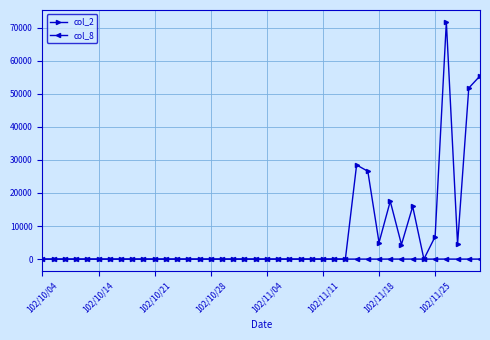

At how many categories does at least one series exceed 35601?

3